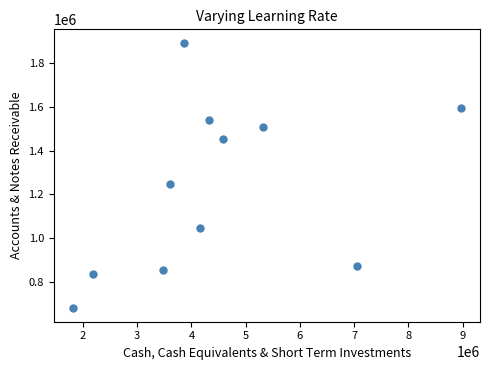

What Y value in the scatter plot is closest to 1286000?

1249000